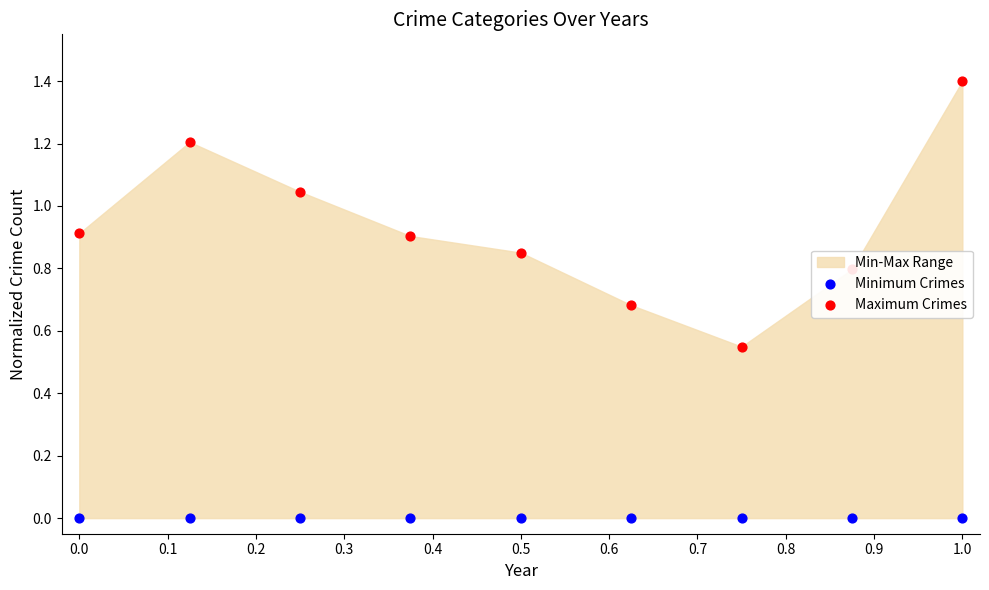

What is the total value across all series at 0.1?

1.2